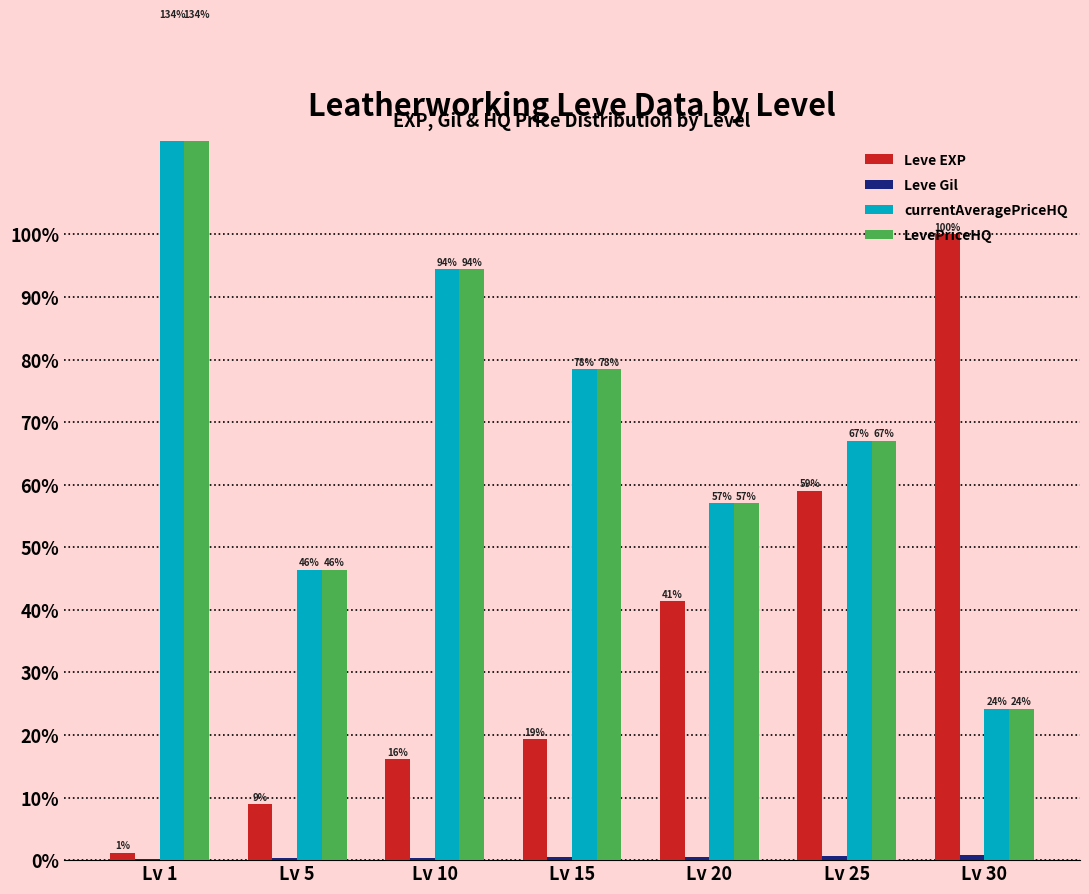

Reading right to left, transcribe all the data shown in this chart.

Leve EXP: 100.0	59.0	41.4	19.3	16.1	8.9	1.2
Leve Gil: 0.8	0.6	0.6	0.4	0.3	0.3	0.2
currentAveragePriceHQ: 24.2	67.0	57.1	78.4	94.5	46.4	134.1
LevePriceHQ: 24.2	67.0	57.1	78.4	94.5	46.4	134.1